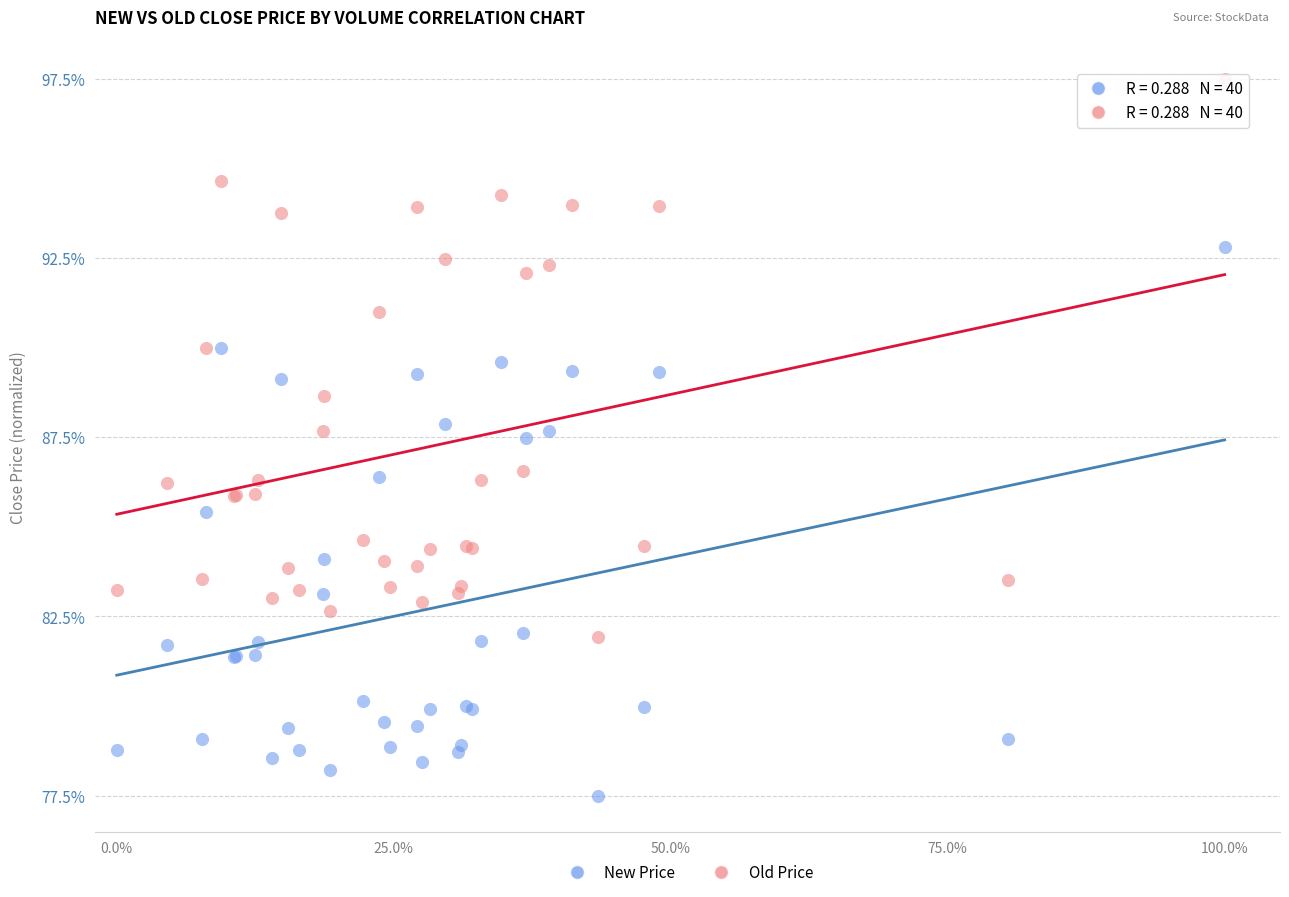

What are all the series names shown in the legend?

New Price, Old Price